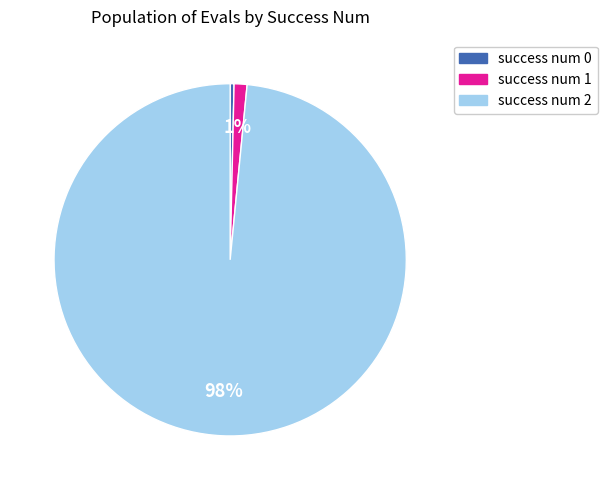

Count the number of slices in the pie.

3